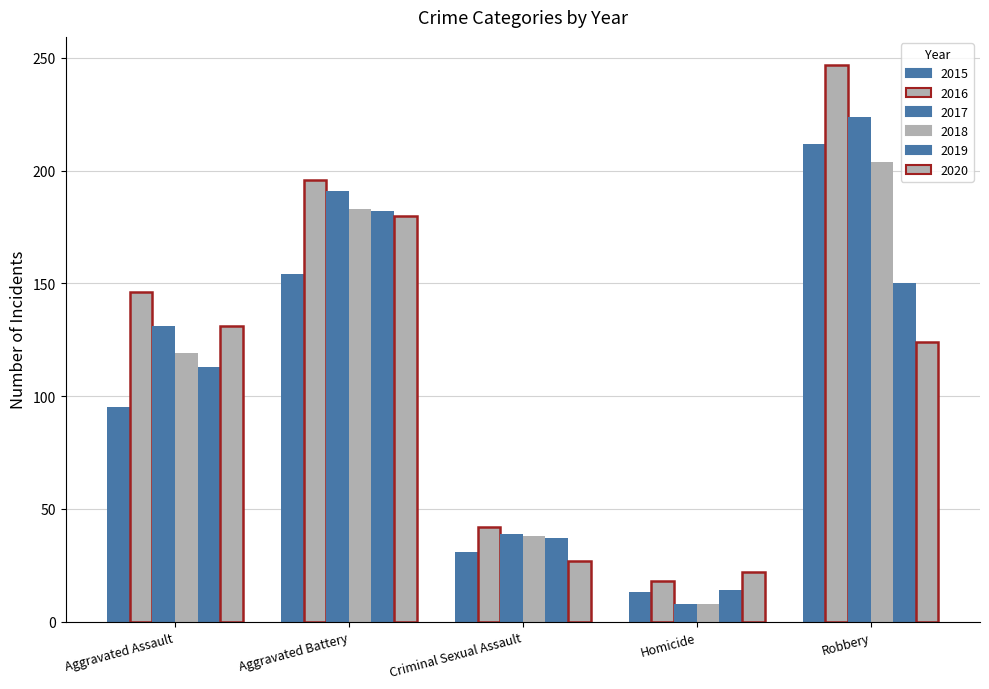

Are the bars horizontal?

No